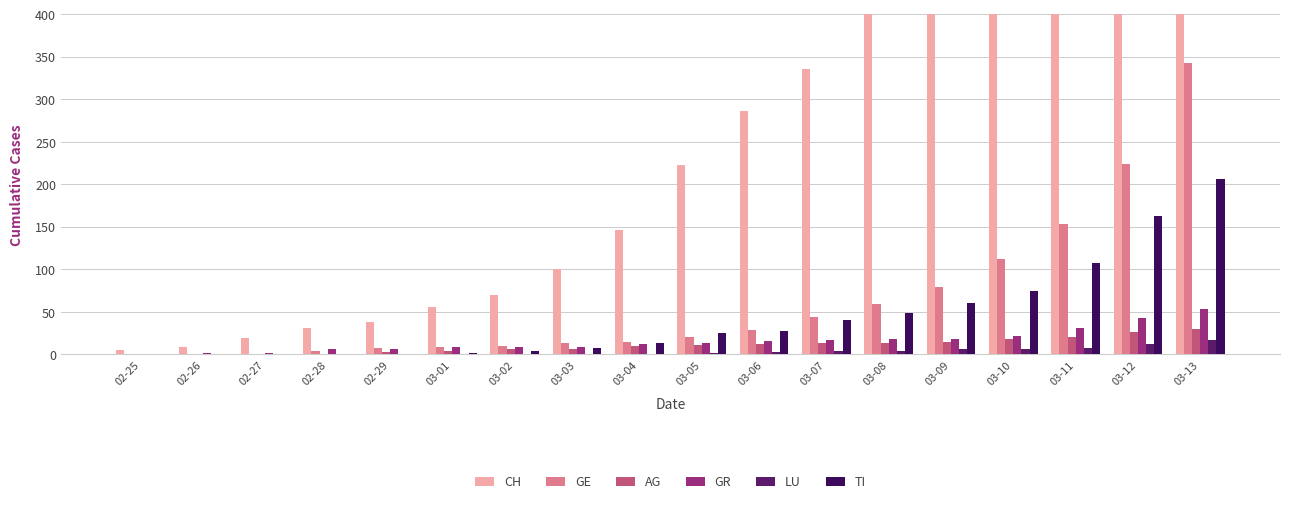

Rank the series by their maximum value, from lowest to highest.

LU, AG, GR, TI, GE, CH